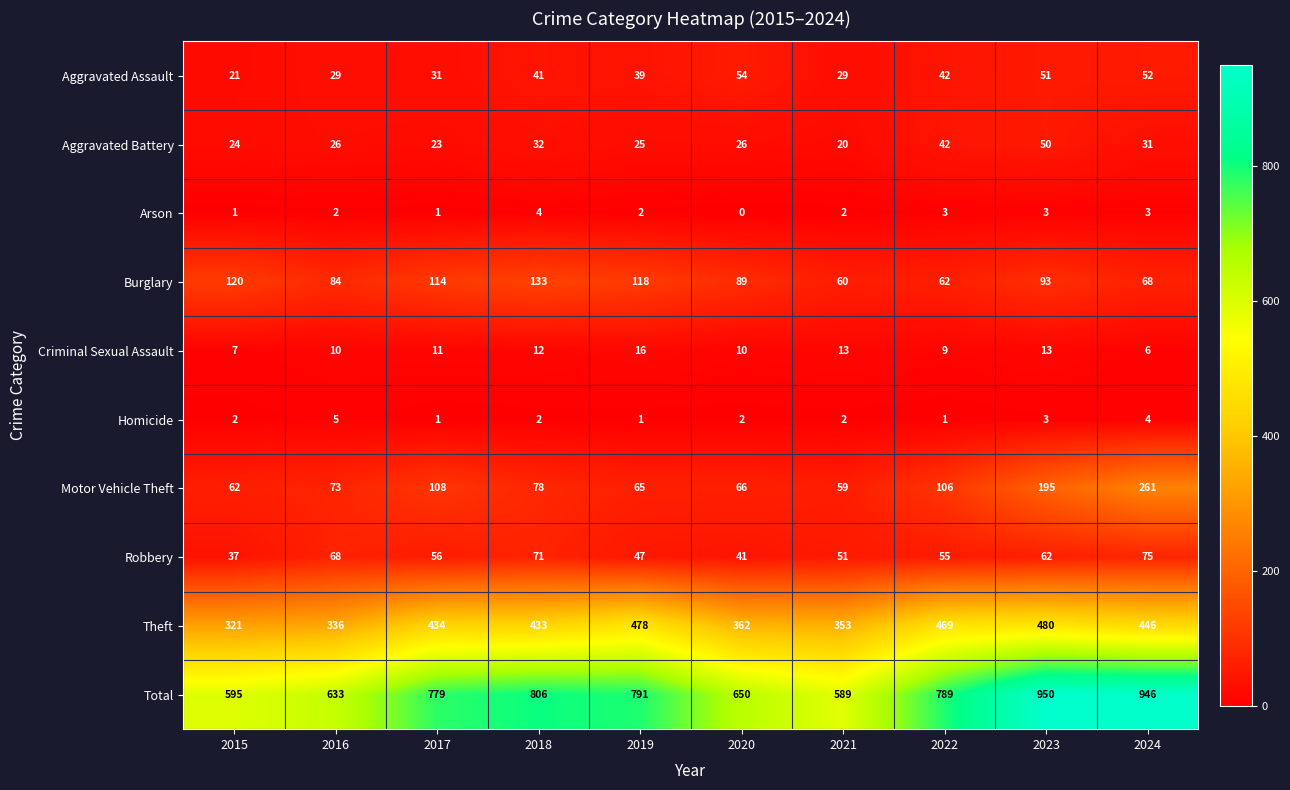

True or false: Robbery has a value of 51 at 2021.

True